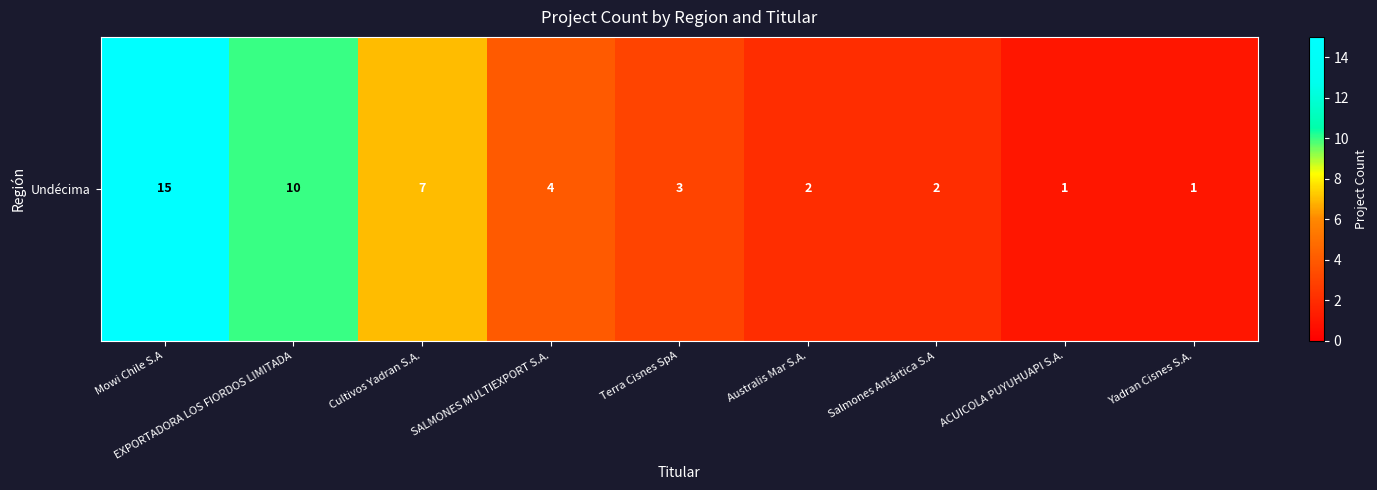

Where does the data first go above 3?

Mowi Chile S.A